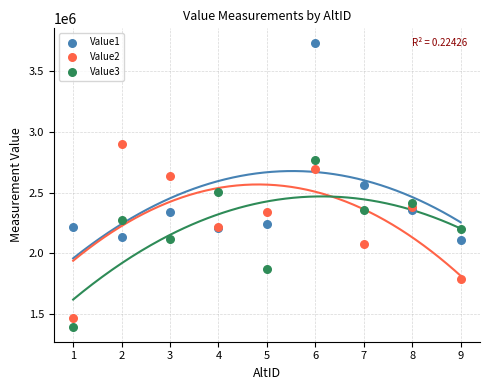

Which series reaches the maximum Y coordinate?

Value1